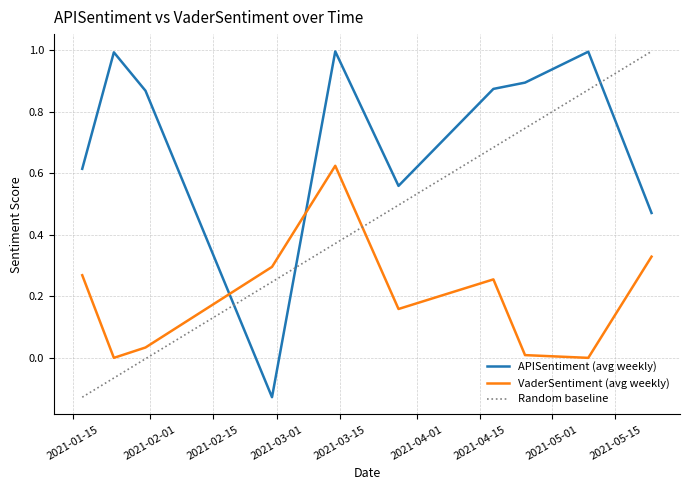

After their last crossing, which series has the higher values: APISentiment (avg weekly) or VaderSentiment (avg weekly)?

APISentiment (avg weekly)